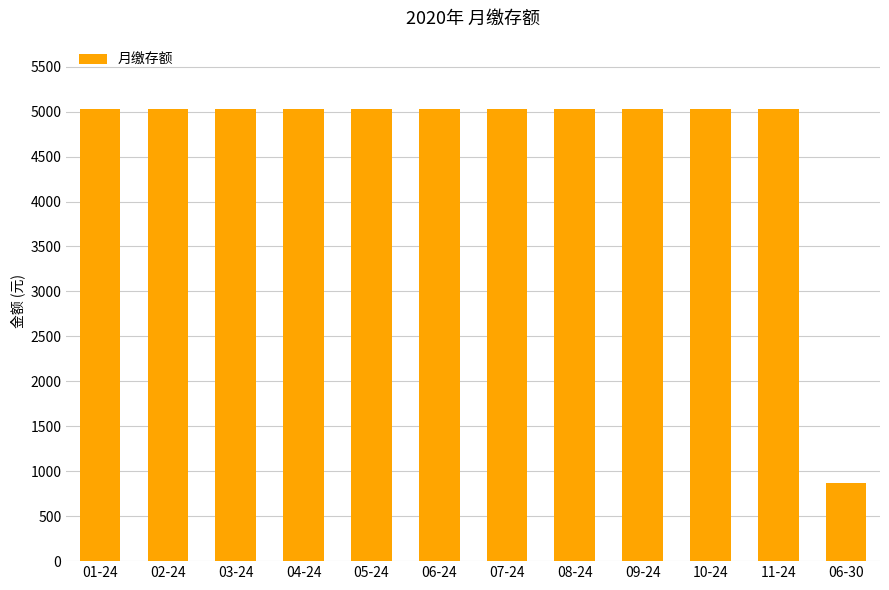

At which category does the chart reach its minimum across all series?

06-30